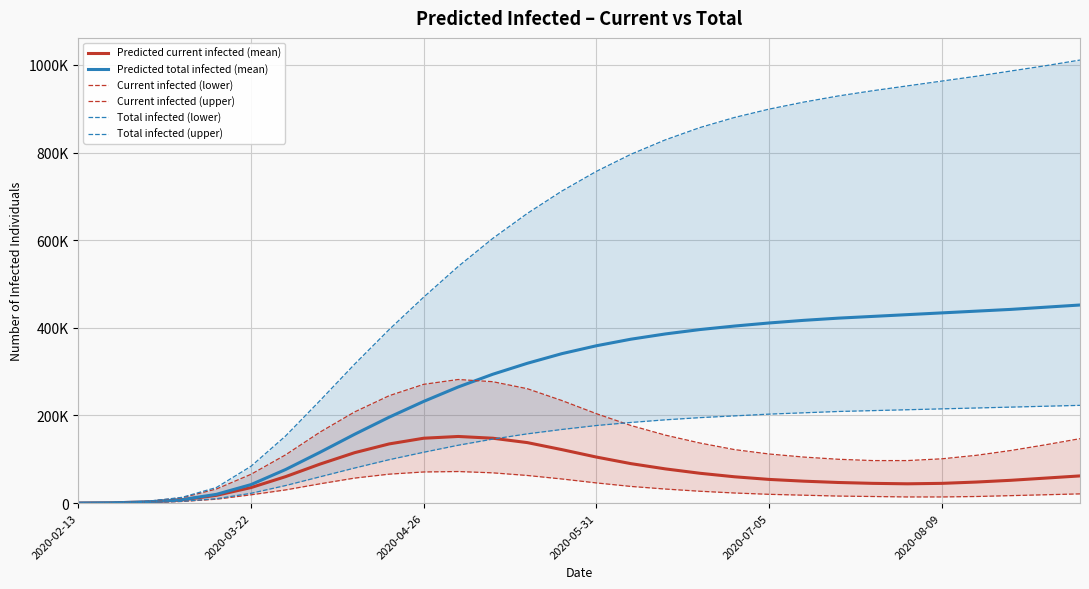

How many interior local peaks does the Current infected (upper) series have?

1